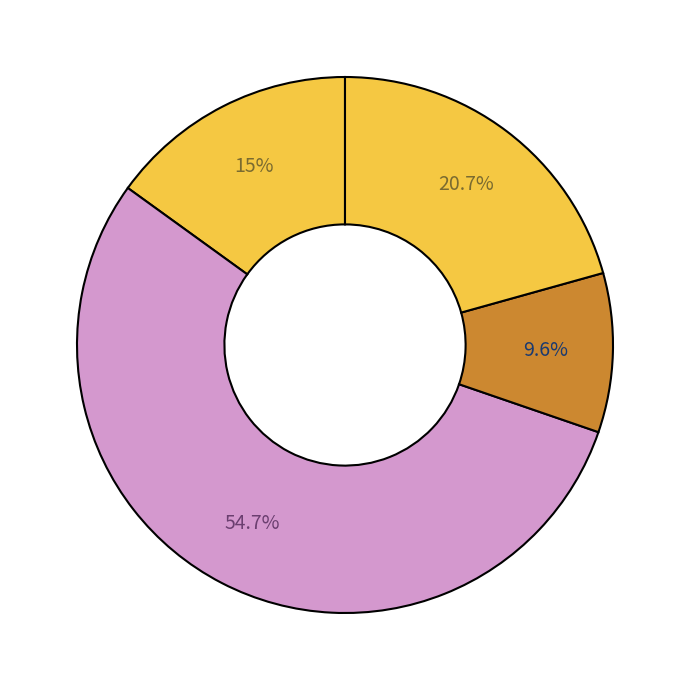

Count the number of slices in the pie.

4